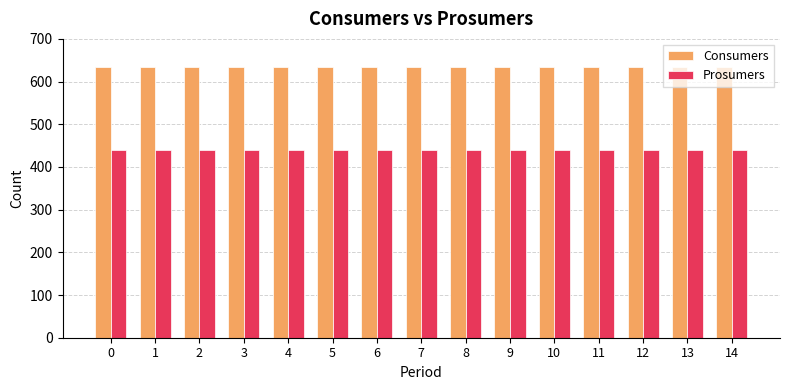

What is the spread (max minus min) of values at 11?

195